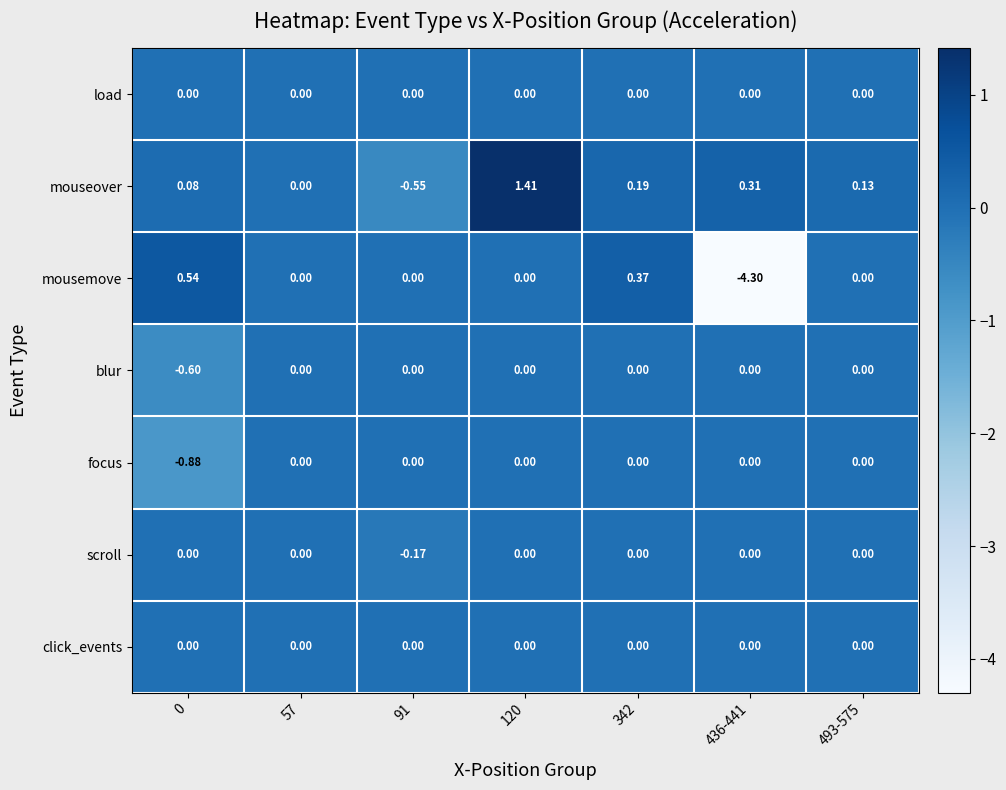

Which series changed the most between 91 and 436-441?

mousemove